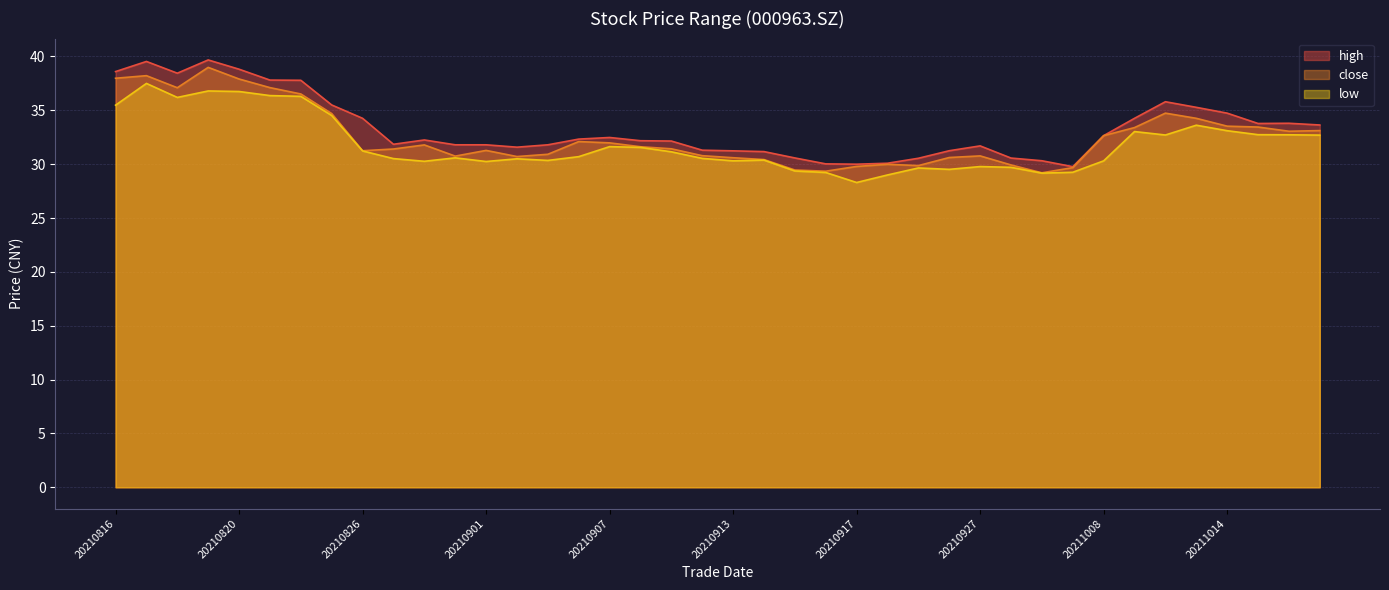

Rank the categories by low value from lowest to highest.

20210917, 20210922, 20210929, 20210916, 20210930, 20210915, 20210924, 20210923, 20210928, 20210927, 20210901, 20210830, 20210913, 20211008, 20210903, 20210914, 20210902, 20210827, 20210910, 20210831, 20210906, 20210909, 20210826, 20210908, 20210907, 20211019, 20211012, 20211018, 20211015, 20211011, 20211014, 20211013, 20210825, 20210816, 20210818, 20210824, 20210823, 20210820, 20210819, 20210817